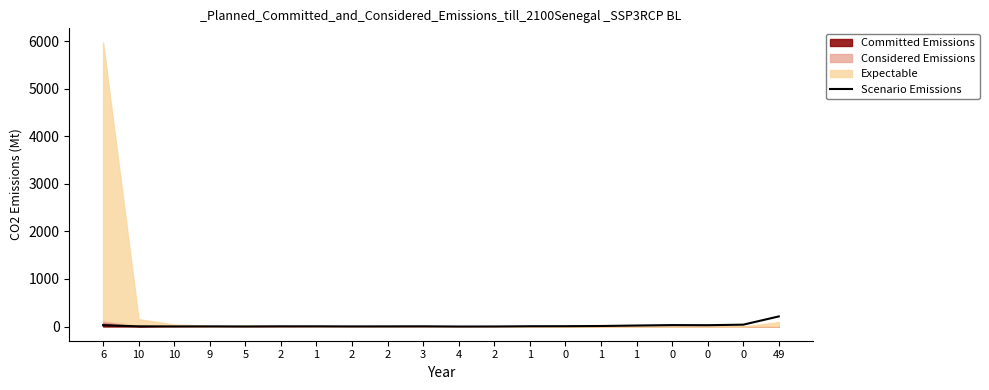

How many interior local valleys (lower than both neighbors) does the data have?

5